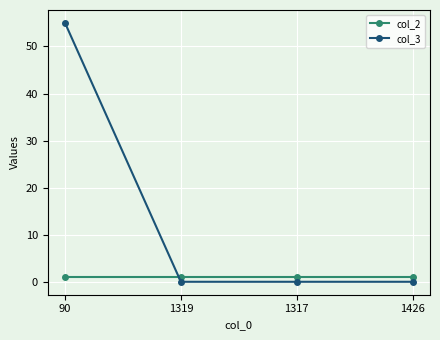

Which series has the largest range (max minus min)?

col_3